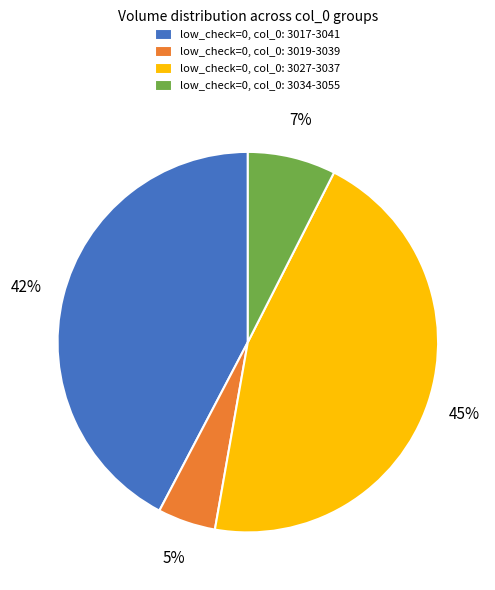

Which slice is the smallest?

low_check=0, col_0: 3019-3039